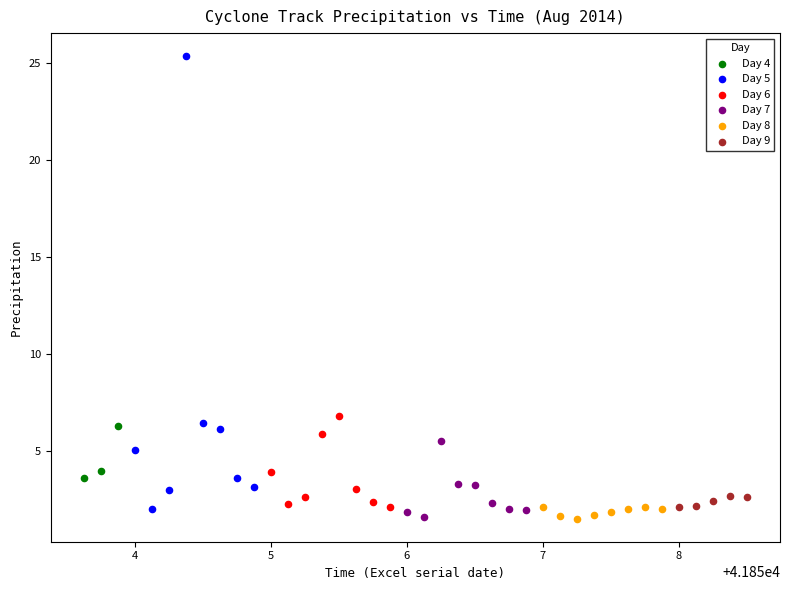

Which series has the largest Y range (max minus min)?

Day 5